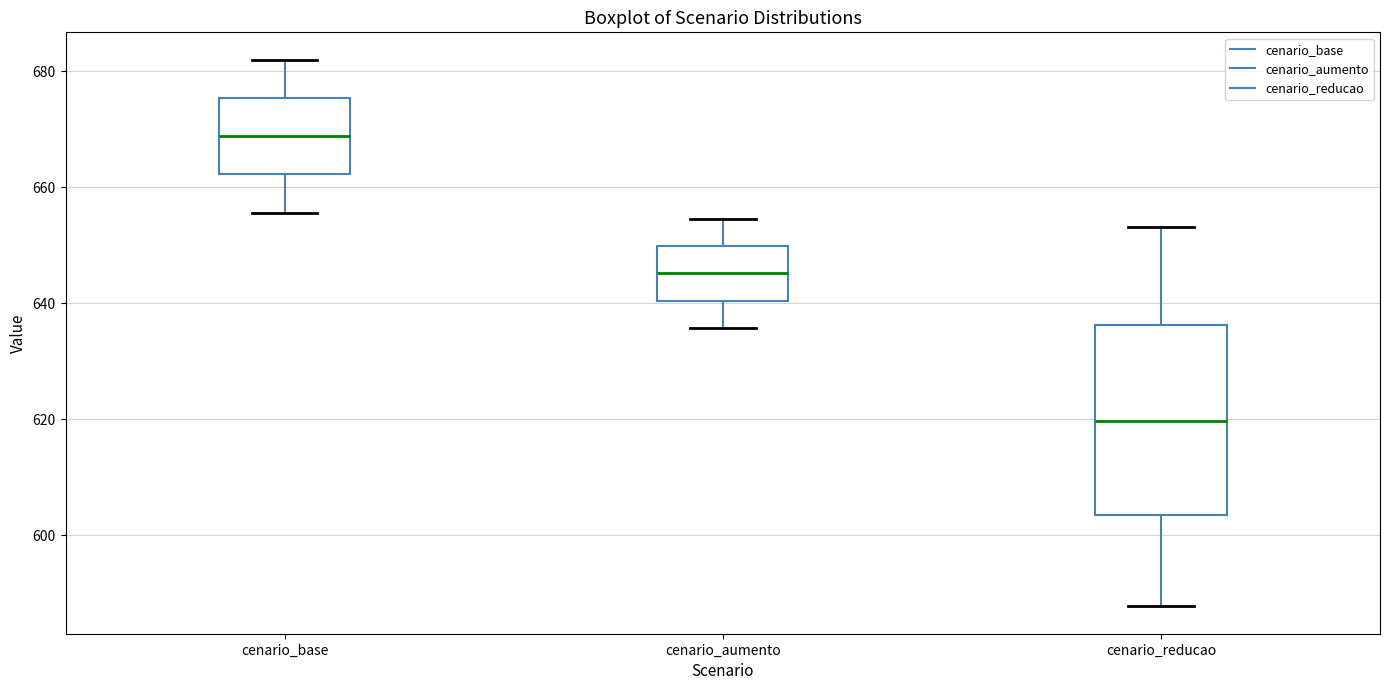

Which box's median line is the lowest?

cenario_reducao